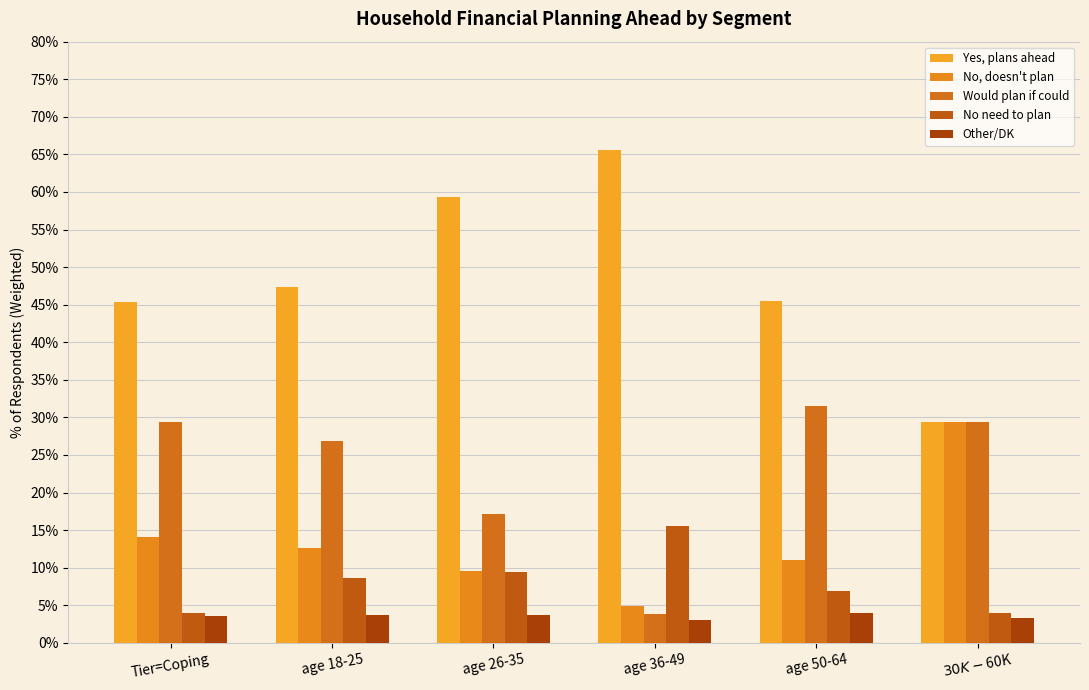

Reading left to right, extract all data points from this chart.

Yes, plans ahead: 0.5	0.5	0.6	0.7	0.5	0.3
No, doesn't plan: 0.1	0.1	0.1	0.0	0.1	0.3
Would plan if could: 0.3	0.3	0.2	0.0	0.3	0.3
No need to plan: 0.0	0.1	0.1	0.2	0.1	0.0
Other/DK: 0.0	0.0	0.0	0.0	0.0	0.0